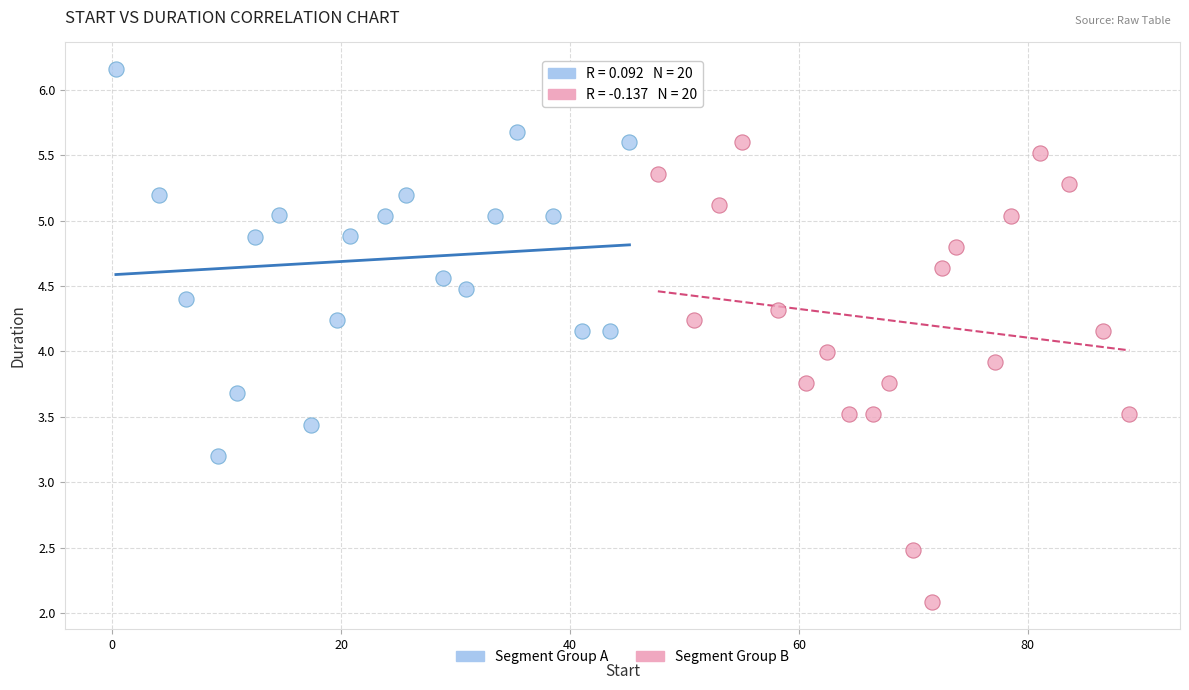

Which series has the largest Y range (max minus min)?

Segment Group B